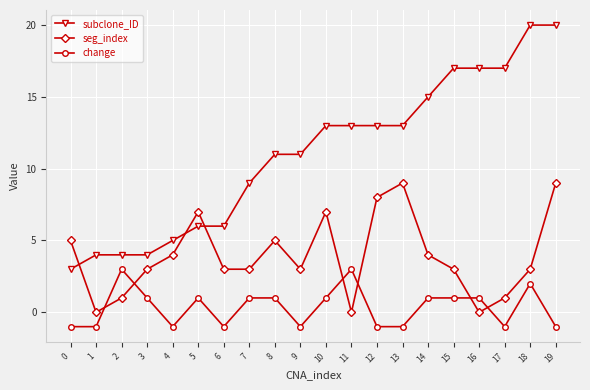

What is the highest value of the seg_index series?

9